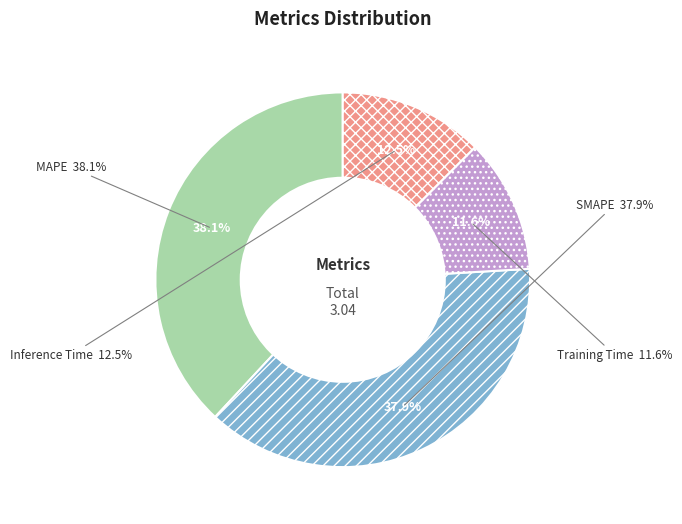

To the nearest percent, what is the average slice percentage?

25%